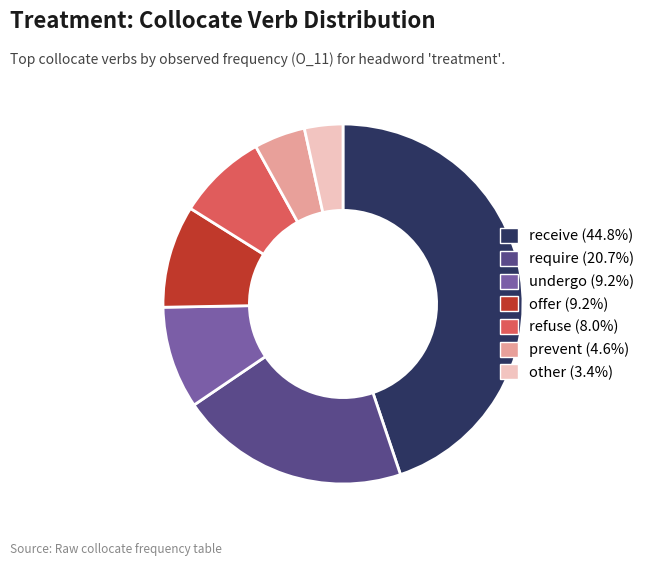

Count the number of slices in the pie.

7